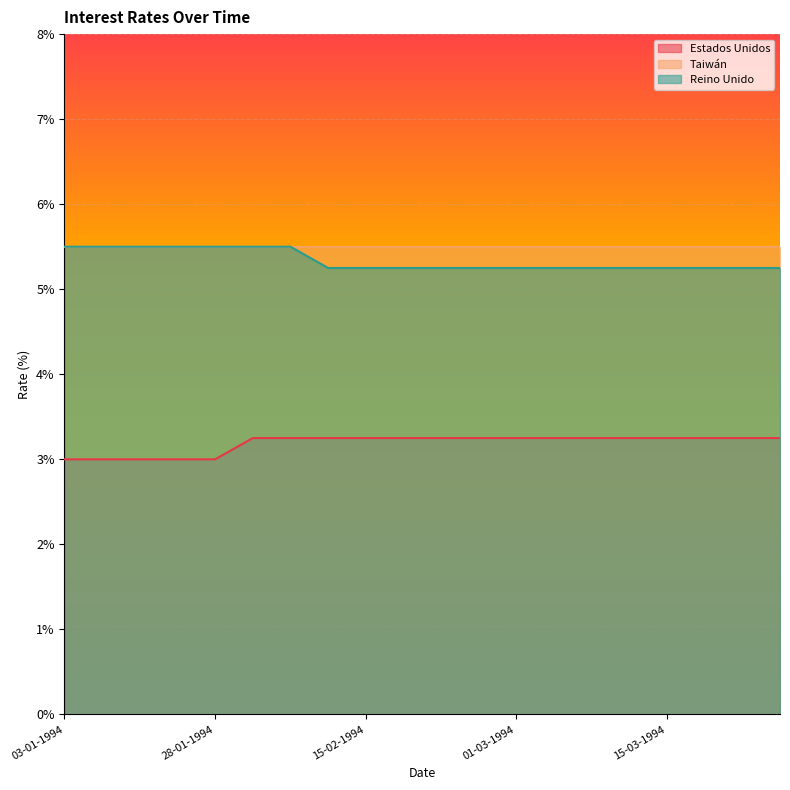

What is the minimum value shown in the chart?

3.0